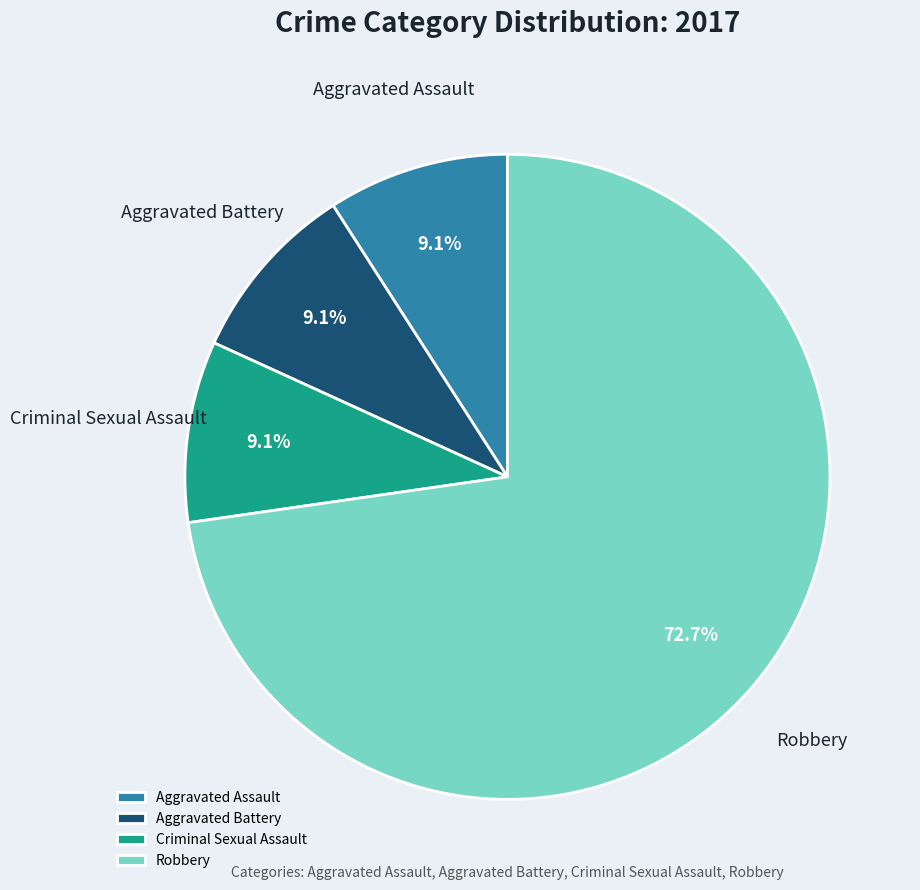

What is the total percentage of Aggravated Assault and Criminal Sexual Assault?

18.2%